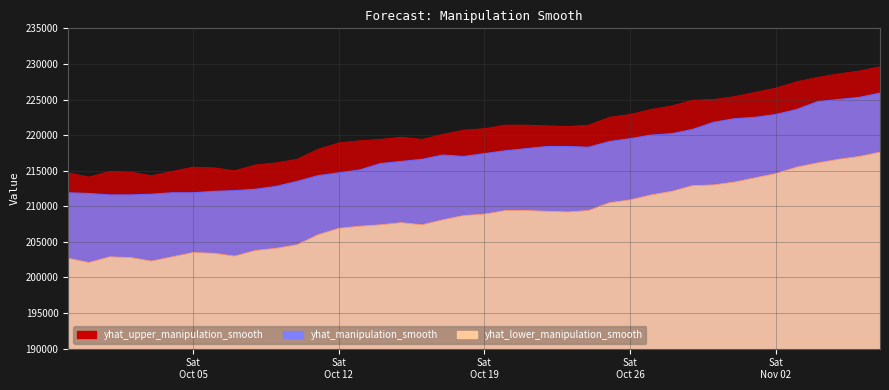

Reading left to right, what are all the values shown in this chart?

yhat_upper_manipulation_smooth: 214700	214100	214900	214800	214300	214900	215500	215400	215000	215800	216100	216600	218000	218900	219200	219400	219700	219400	220100	220700	220900	221400	221400	221300	221200	221400	222500	222900	223600	224100	224900	225000	225400	226000	226600	227500	228100	228600	229000	229600
yhat_manipulation_smooth: 211900	211800	211600	211600	211700	211900	211900	212100	212200	212400	212800	213500	214300	214700	215100	216000	216300	216600	217200	217000	217400	217800	218100	218400	218400	218300	219100	219500	220000	220200	220800	221800	222300	222500	222900	223600	224700	225000	225300	225900
yhat_lower_manipulation_smooth: 202700	202100	202900	202800	202300	202900	203500	203400	203000	203800	204100	204600	206000	206900	207200	207400	207700	207400	208100	208700	208900	209400	209400	209300	209200	209400	210500	210900	211600	212100	212900	213000	213400	214000	214600	215500	216100	216600	217000	217600